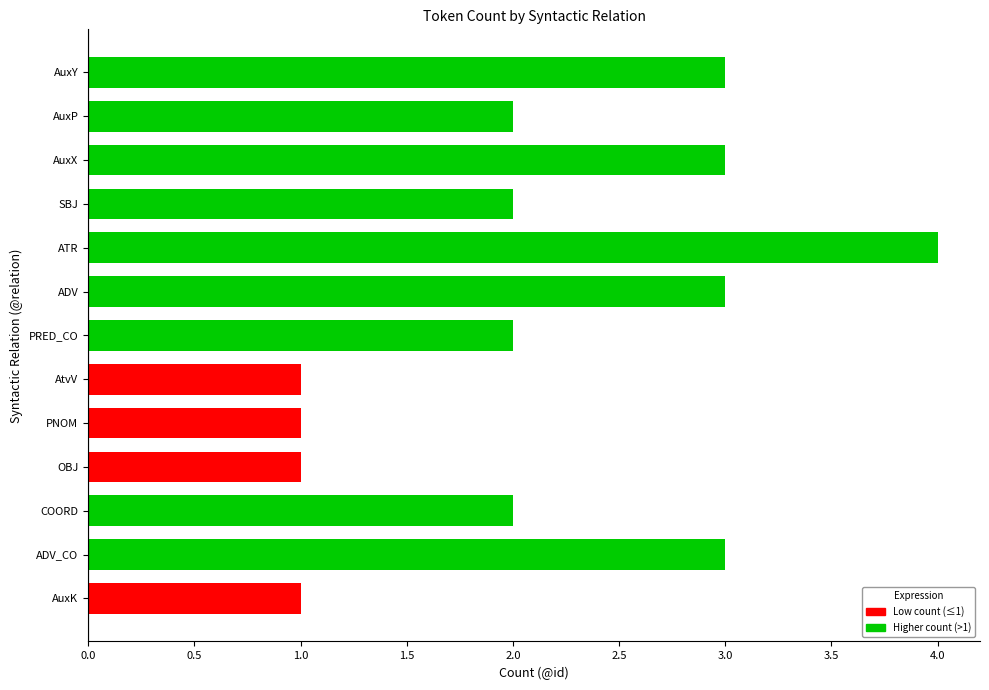

The value at COORD is 2. True or false?

True